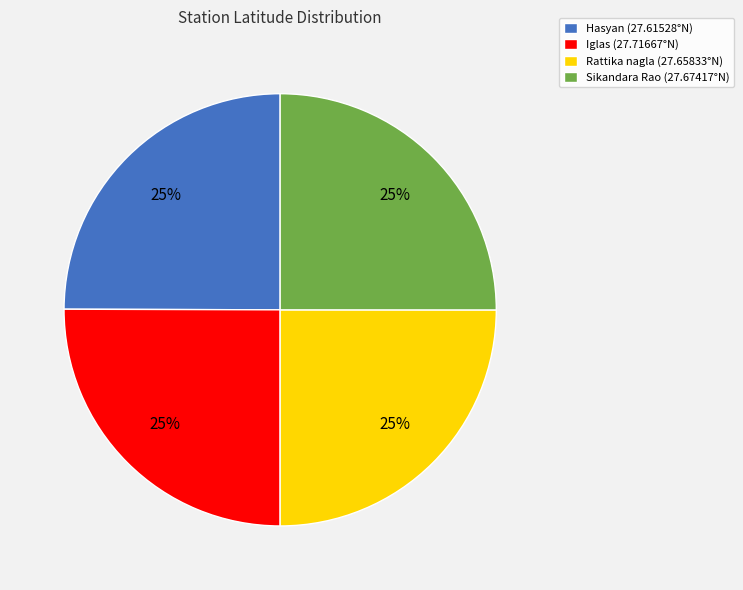

To the nearest percent, what percentage of the pie is Hasyan?

25%